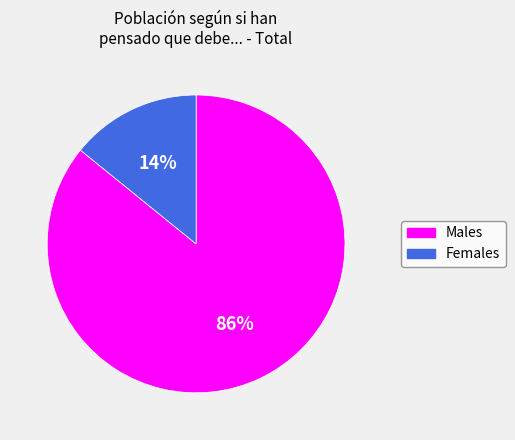

Is there any slice that represents more than half of the pie?

Yes